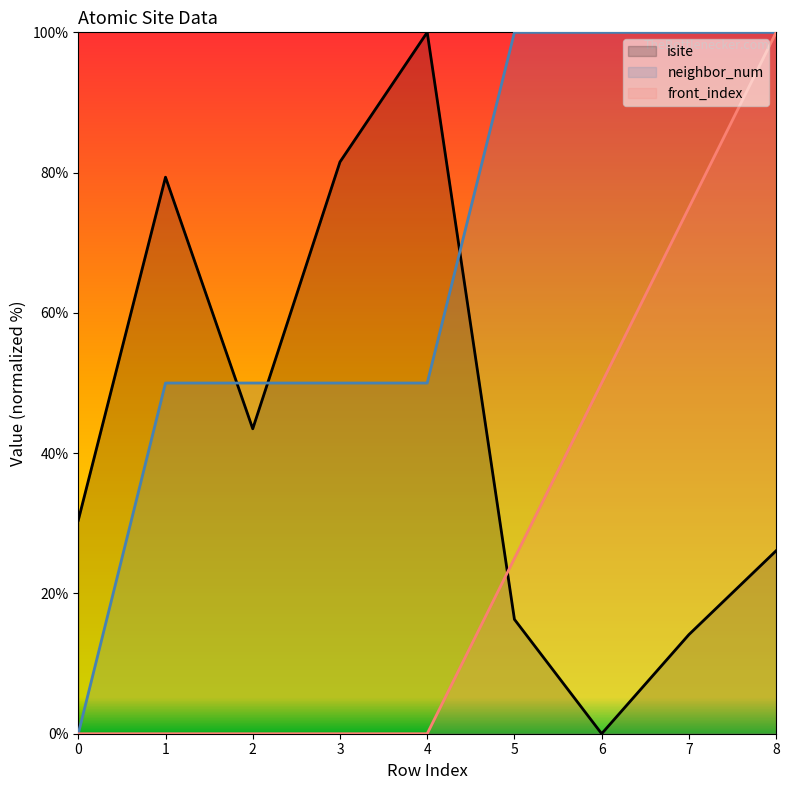

Rank the categories by neighbor_num value from highest to lowest.

5, 6, 7, 8, 1, 2, 3, 4, 0